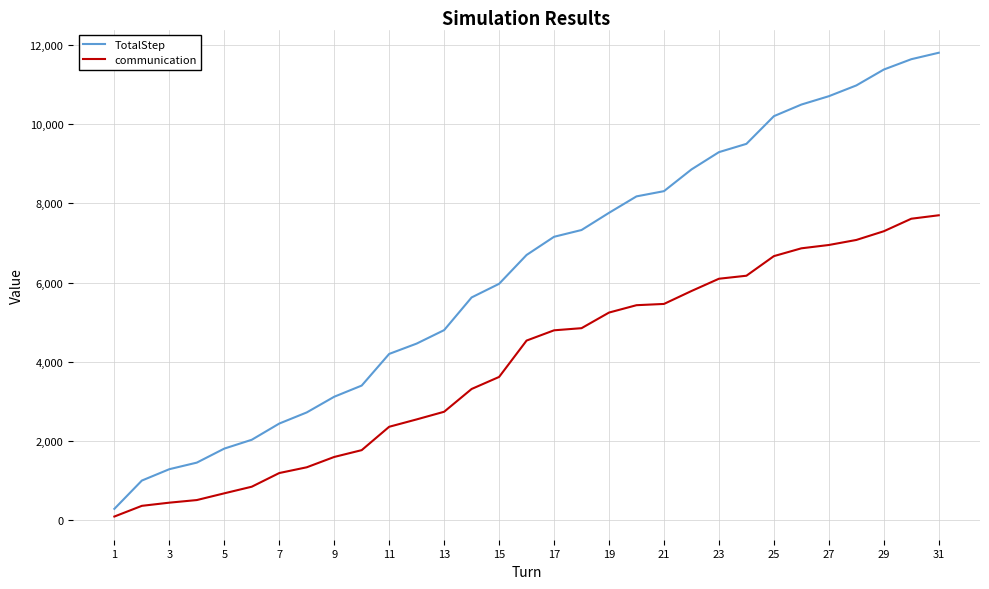

What is the greatest value displayed?

11802